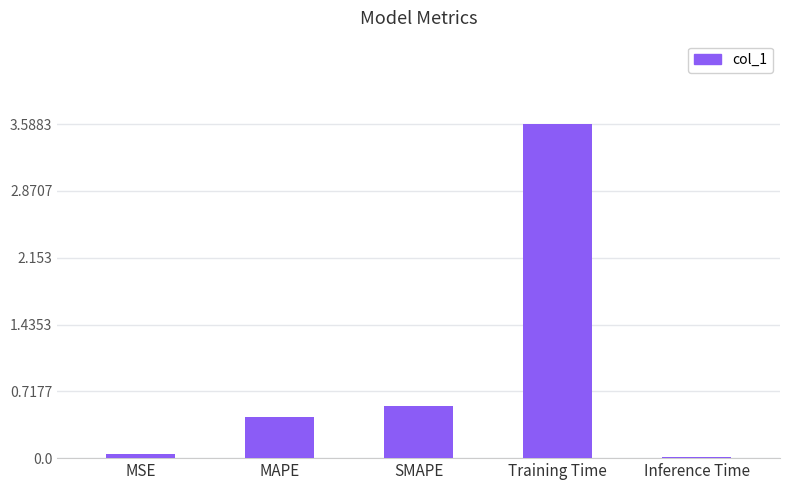

What is the greatest value displayed?

3.6